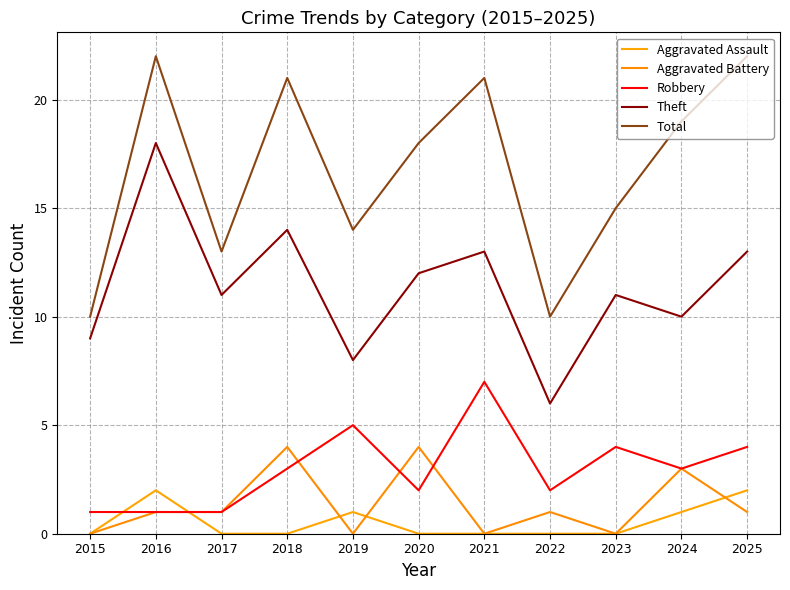

How many lines are shown in the chart?

5